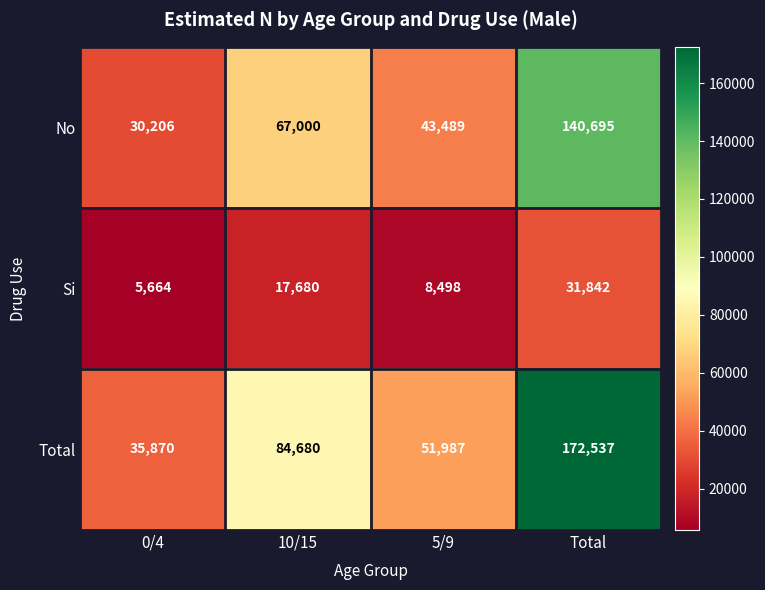

Which category has the highest value across all series?

Total